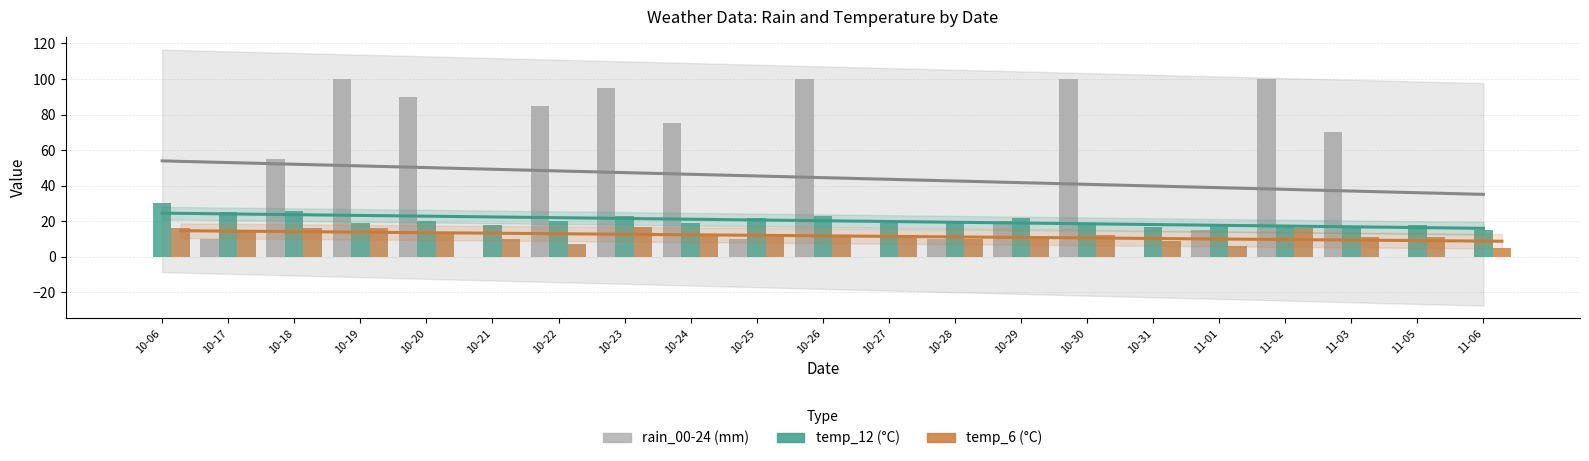

Which series has the widest spread of values?

rain_00-24